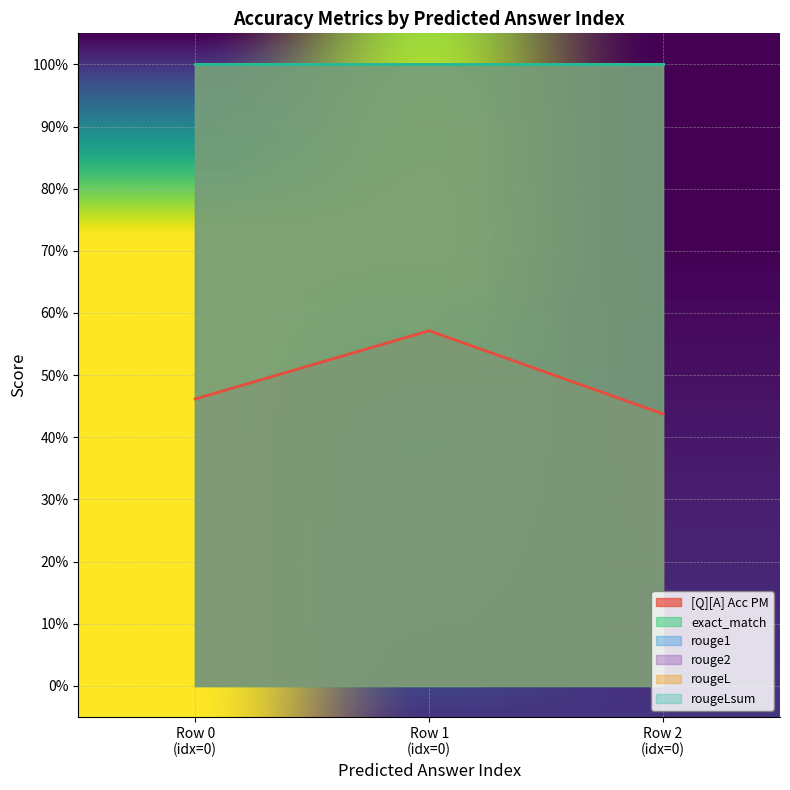

What is the greatest value displayed?

1.0